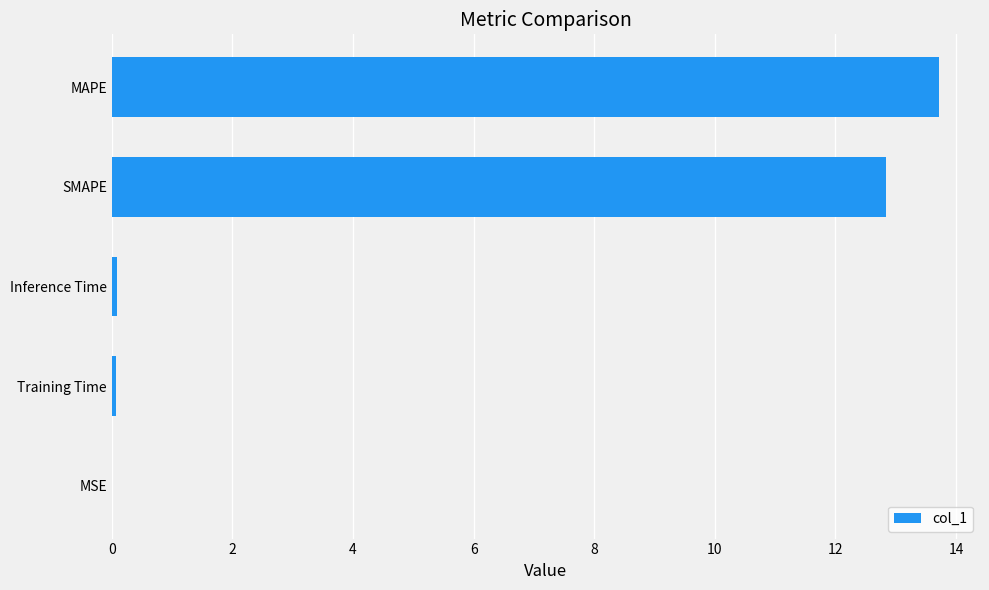

Which label corresponds to the largest value in the chart?

MAPE